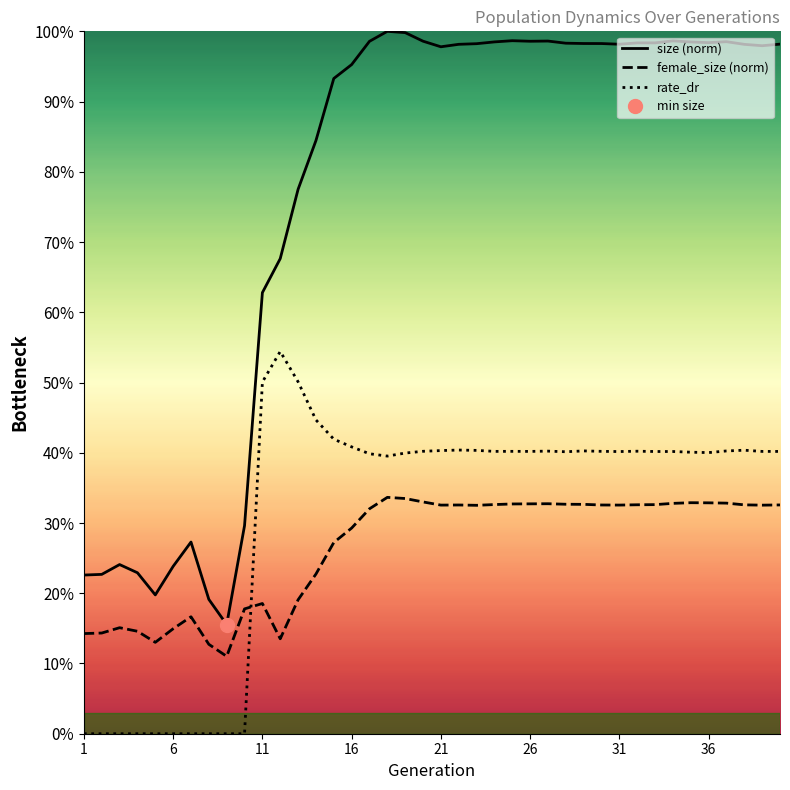

How many values in rate_dr are above zero?

30